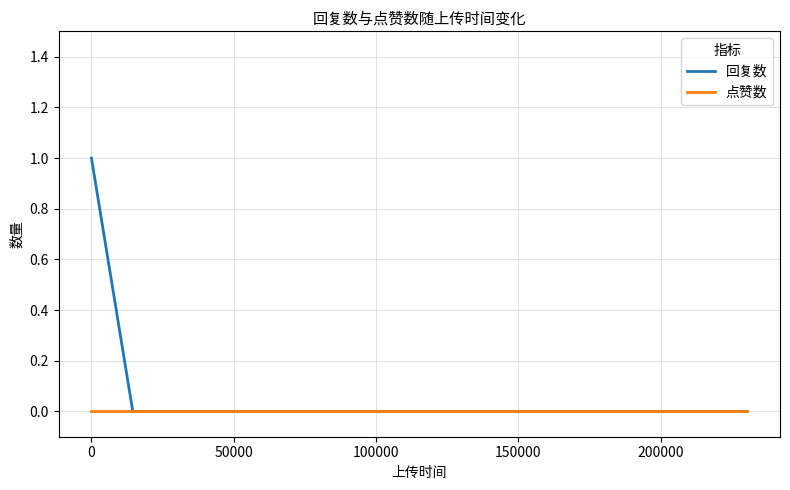

List the series in order of their peak value, lowest first.

点赞数, 回复数